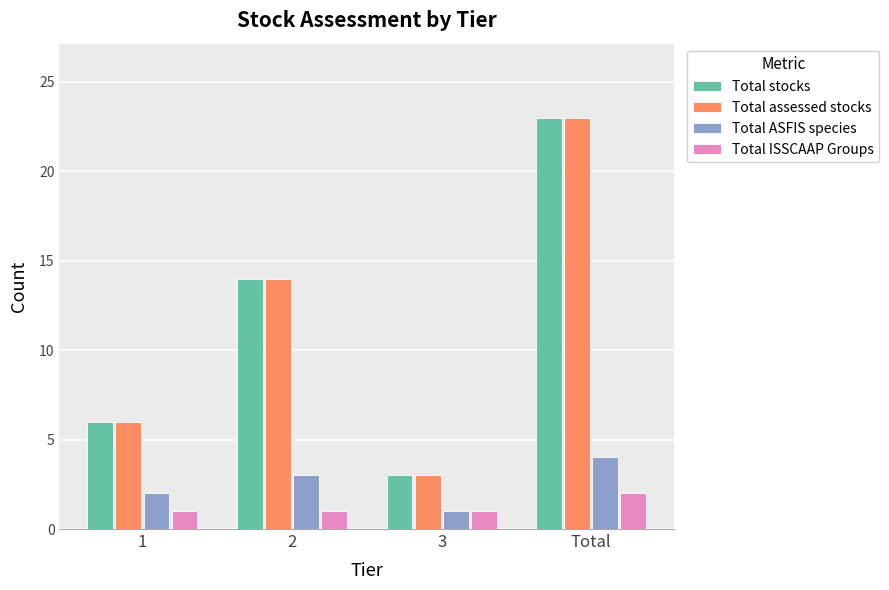

What is the greatest value displayed?

23